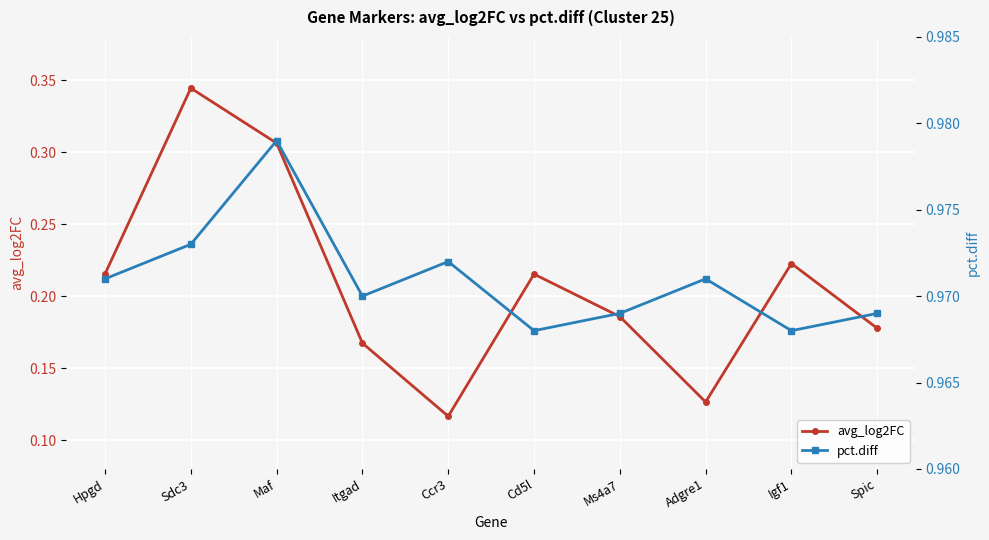

Read the avg_log2FC value at Igf1.

0.2